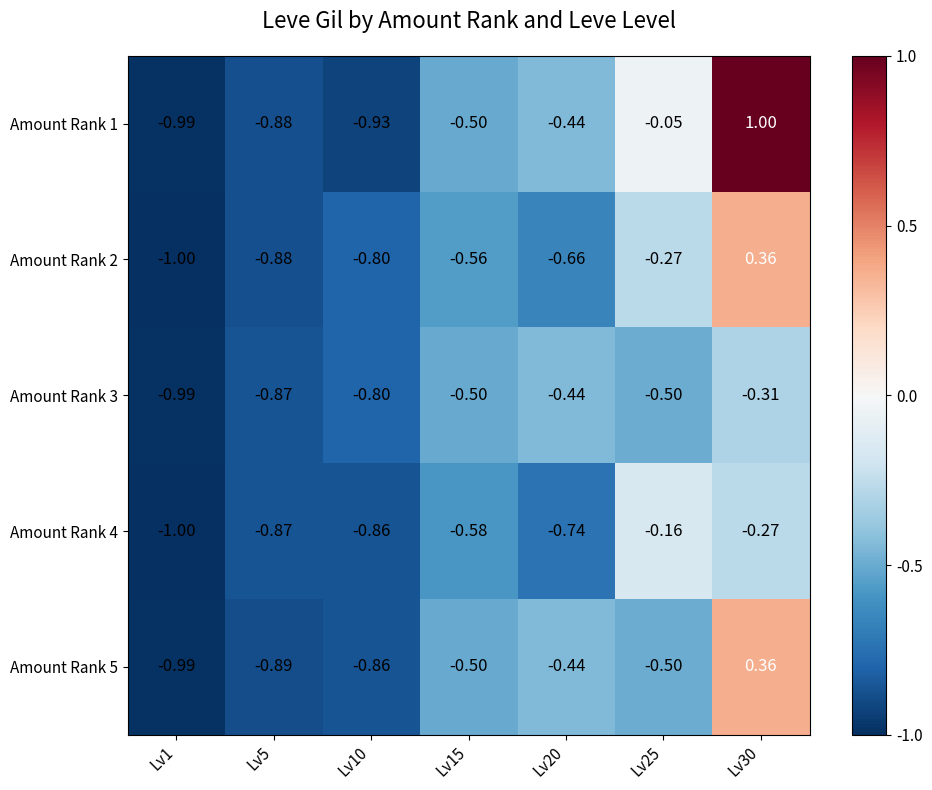

Reading left to right, what are all the values shown in this chart?

Amount Rank 1: Lv1=-1.0	Lv5=-0.9	Lv10=-0.9	Lv15=-0.5	Lv20=-0.4	Lv25=-0.1	Lv30=1.0
Amount Rank 2: Lv1=-1.0	Lv5=-0.9	Lv10=-0.8	Lv15=-0.6	Lv20=-0.7	Lv25=-0.3	Lv30=0.4
Amount Rank 3: Lv1=-1.0	Lv5=-0.9	Lv10=-0.8	Lv15=-0.5	Lv20=-0.4	Lv25=-0.5	Lv30=-0.3
Amount Rank 4: Lv1=-1.0	Lv5=-0.9	Lv10=-0.9	Lv15=-0.6	Lv20=-0.7	Lv25=-0.2	Lv30=-0.3
Amount Rank 5: Lv1=-1.0	Lv5=-0.9	Lv10=-0.9	Lv15=-0.5	Lv20=-0.4	Lv25=-0.5	Lv30=0.4